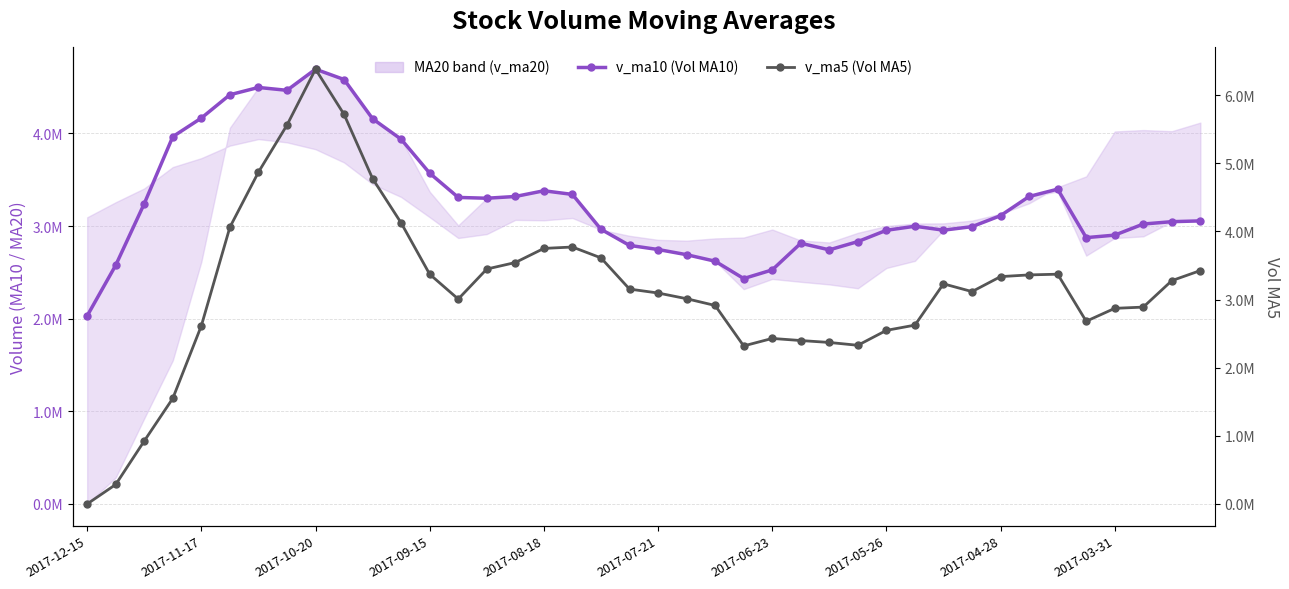

At which label is v_ma5 (Vol MA5) closest to 3190327?

19